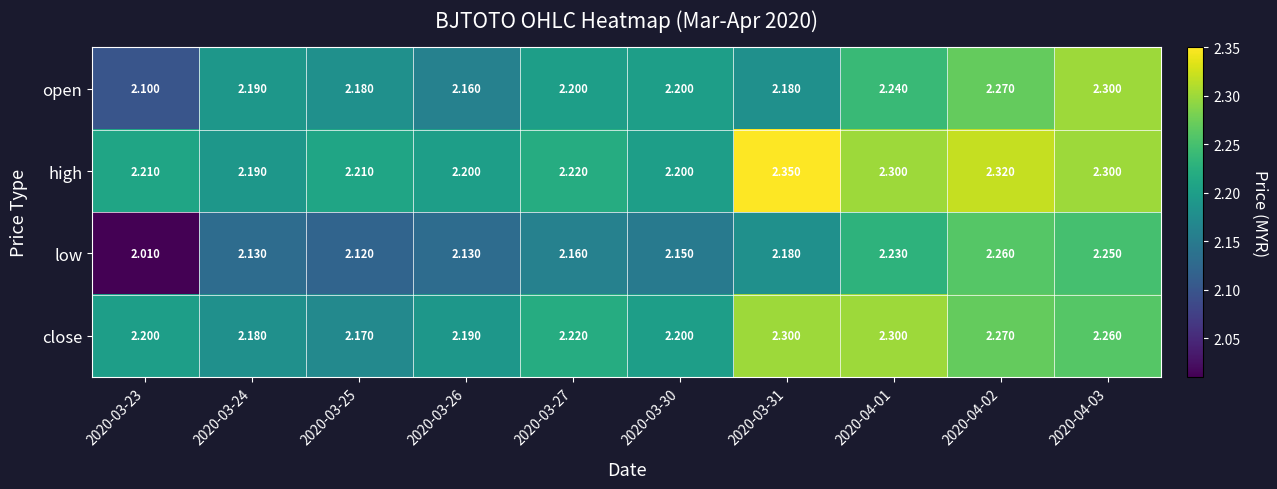

Which series has the widest spread of values?

low